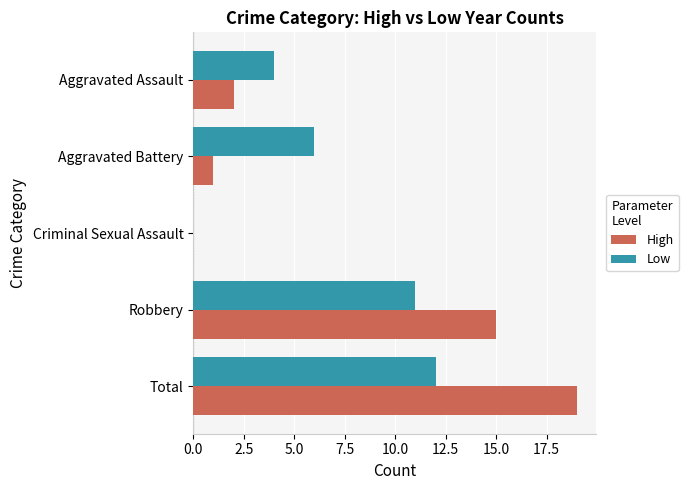

Which series changed the most between Aggravated Battery and Total?

High